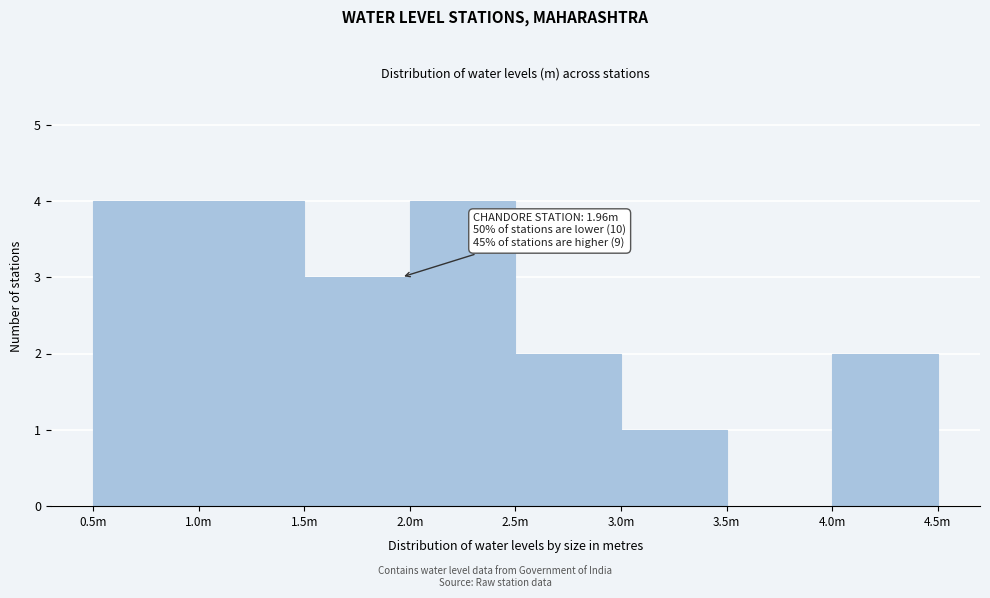

Reading left to right, what are all the values shown in this chart?

0.5m=4	1.0m=4	1.5m=3	2.0m=4	2.5m=2	3.0m=1	3.5m=0	4.0m=2